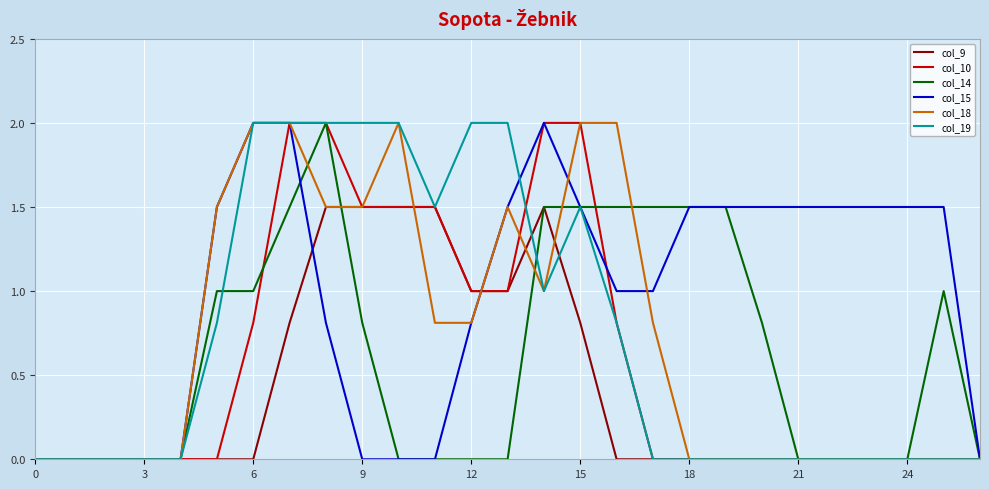

What is the maximum value for col_10?

2.0